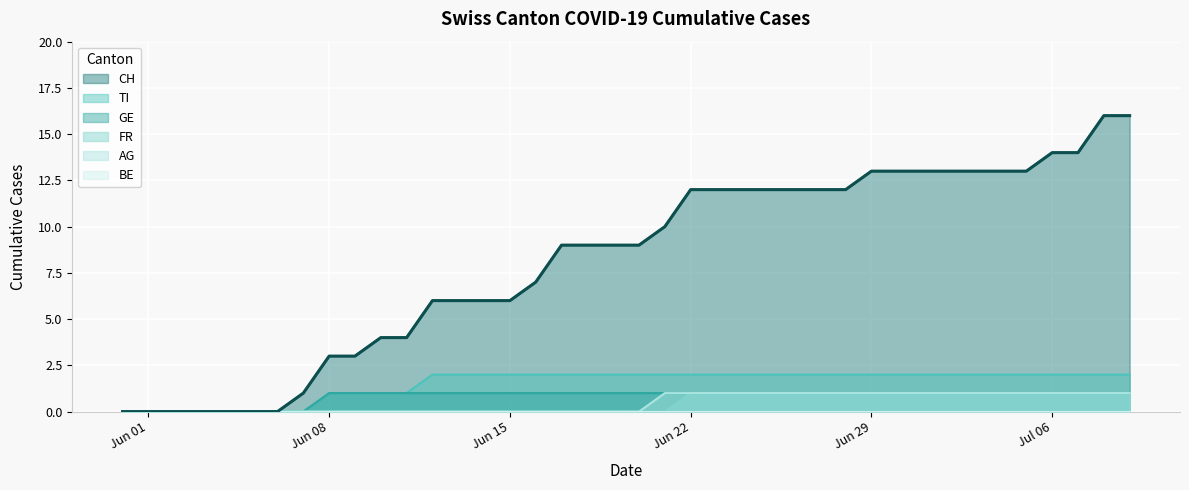

Which series has the largest total across all categories?

CH